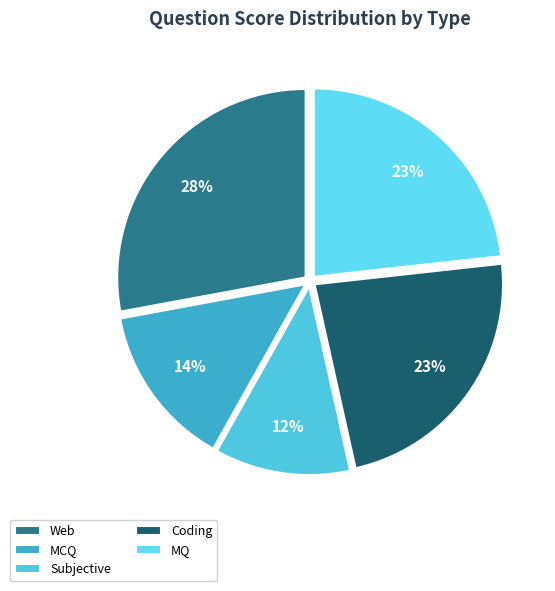

Is the sum of Web and MQ greater than half?

Yes